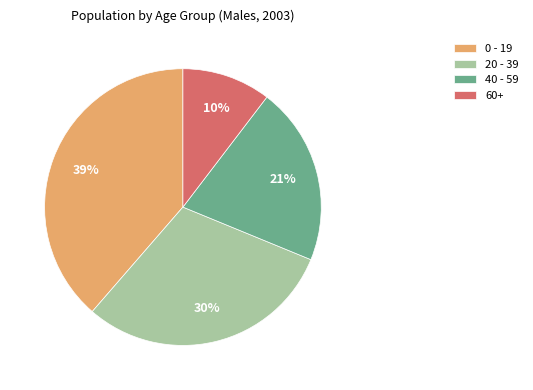

True or false: 60+ accounts for 10% of the total.

True